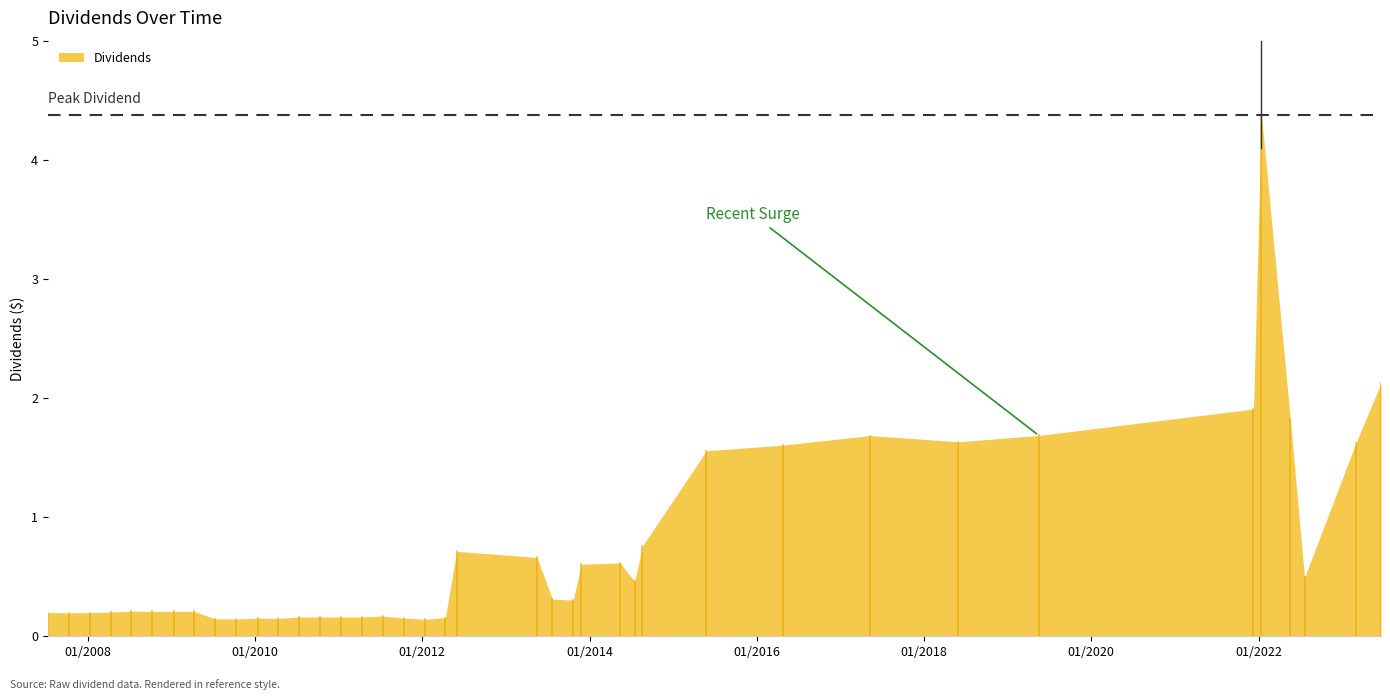

What is the sum of all values?

28.4